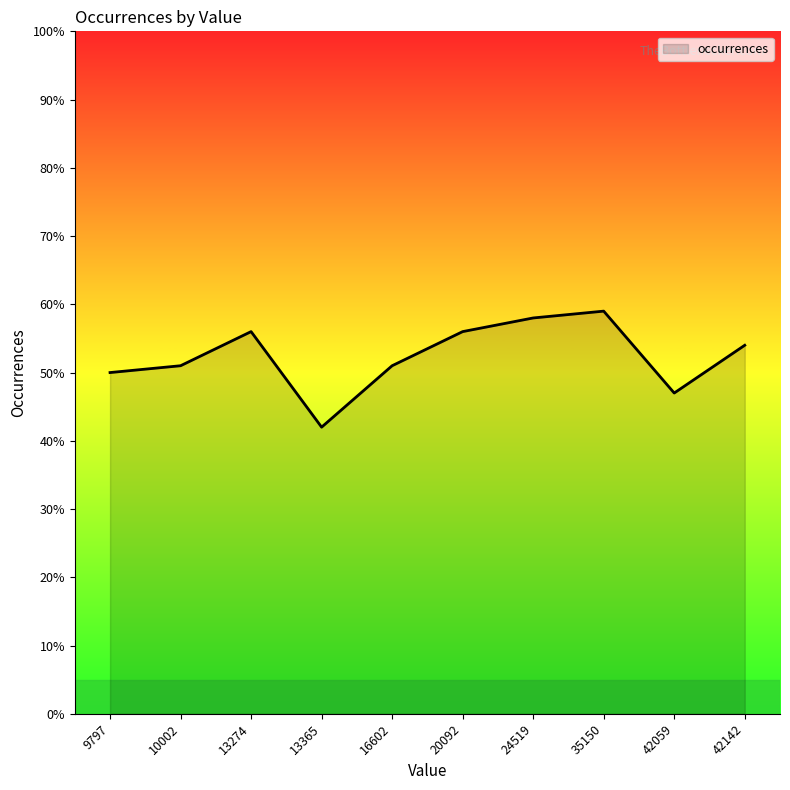

Where is the data nearest to the value 50?

9797